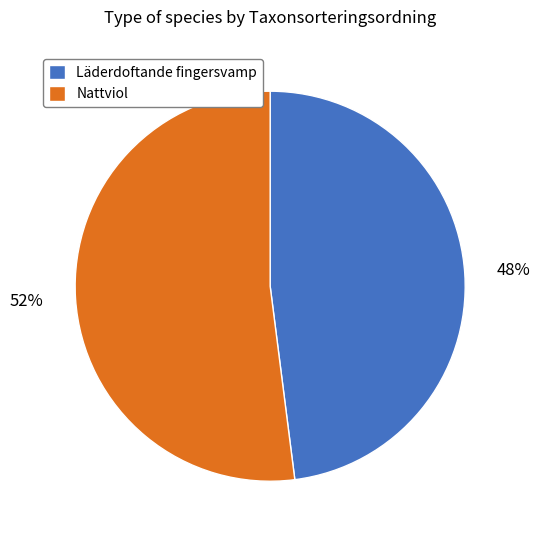

Approximately how many times larger is the value at Läderdoftande fingersvamp compared to Nattviol?

0.9